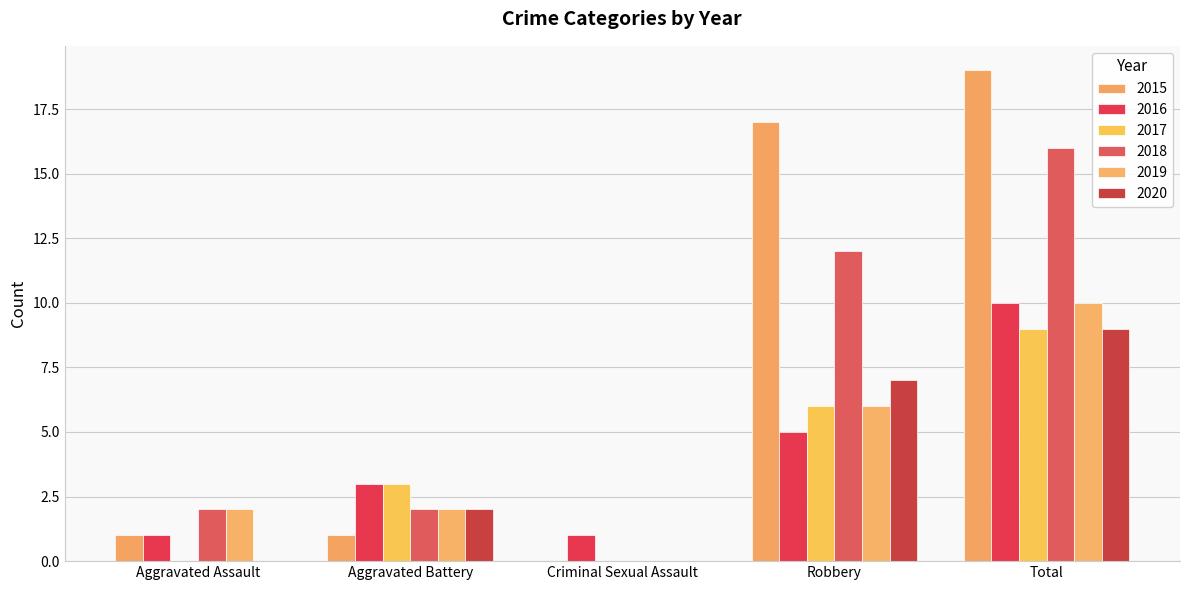

Are the bars horizontal?

No